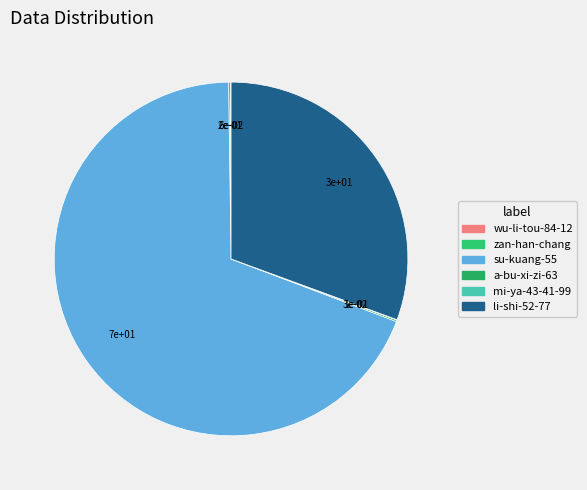

The mi-ya-43-41-99 slice represents 15% of the pie. True or false?

False